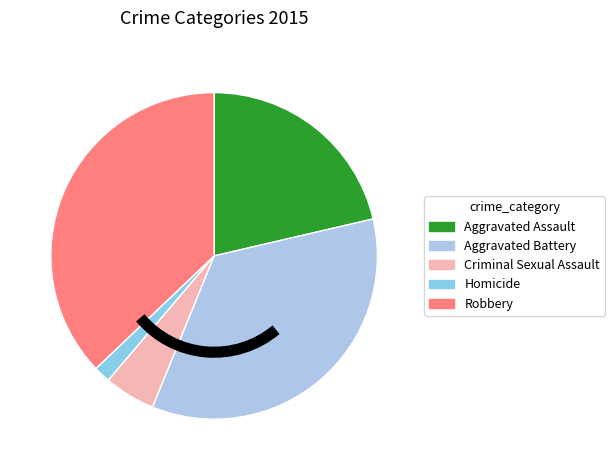

The Robbery slice represents 37% of the pie. True or false?

True